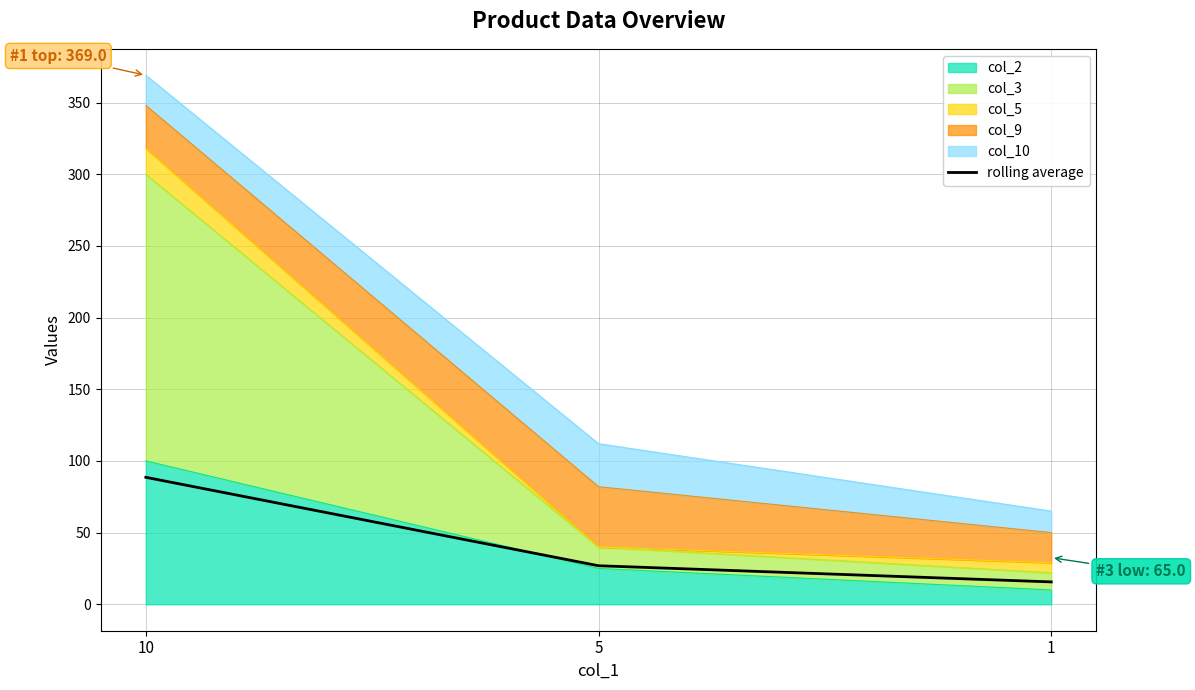

List the labels in order of value, smallest first.

1, 5, 10